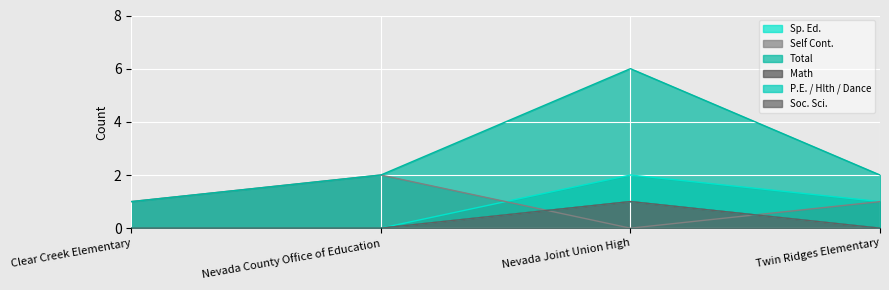

What is the label of the 2nd point from the right?

Nevada Joint Union High